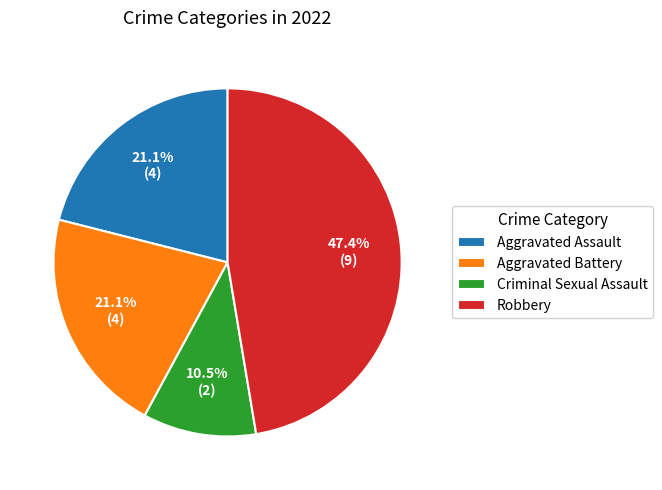

What percentage is the Robbery slice, to the nearest percent?

47%